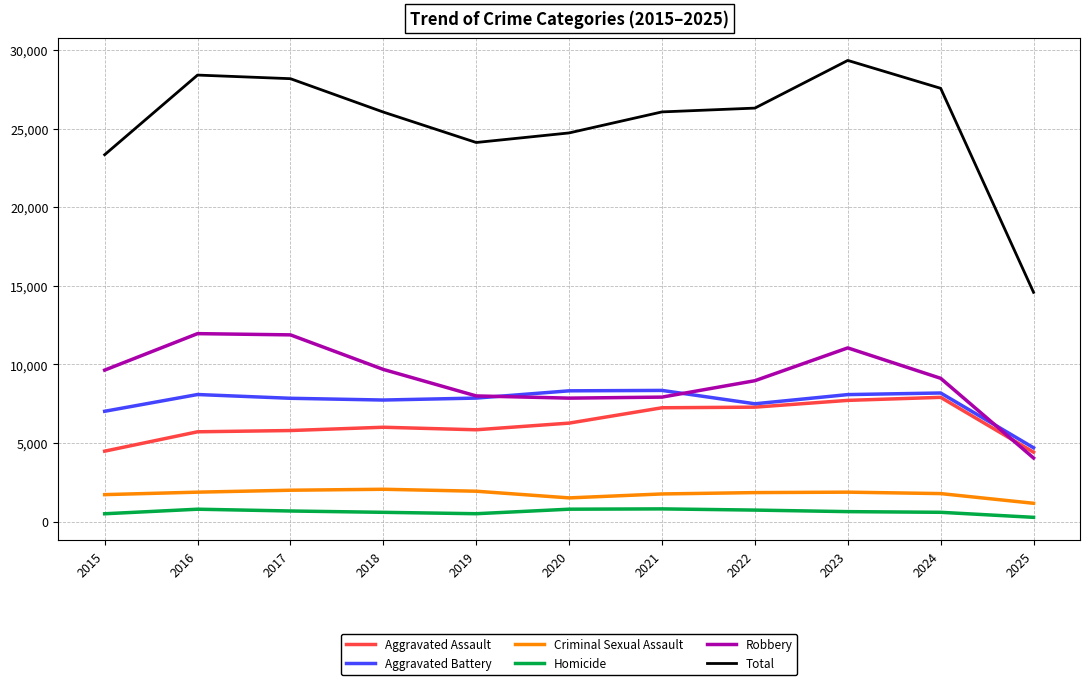

What is the total value across all series at 2020?

49466